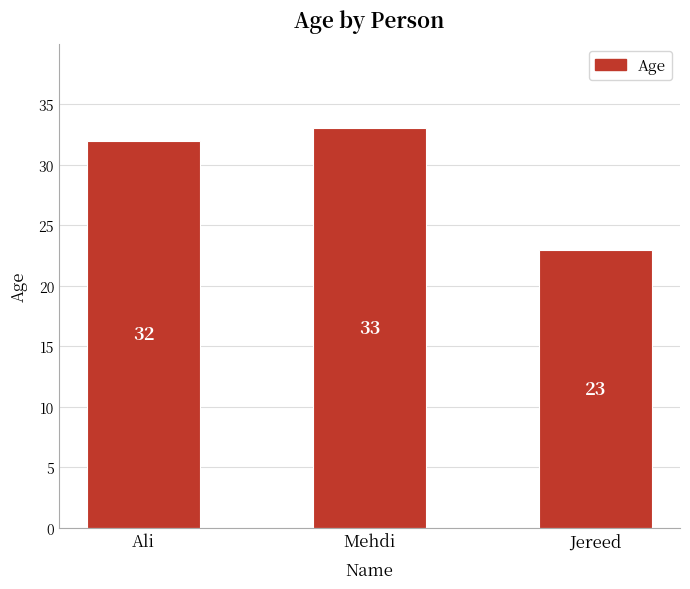

Are the bars grouped side by side (vs. stacked)?

No